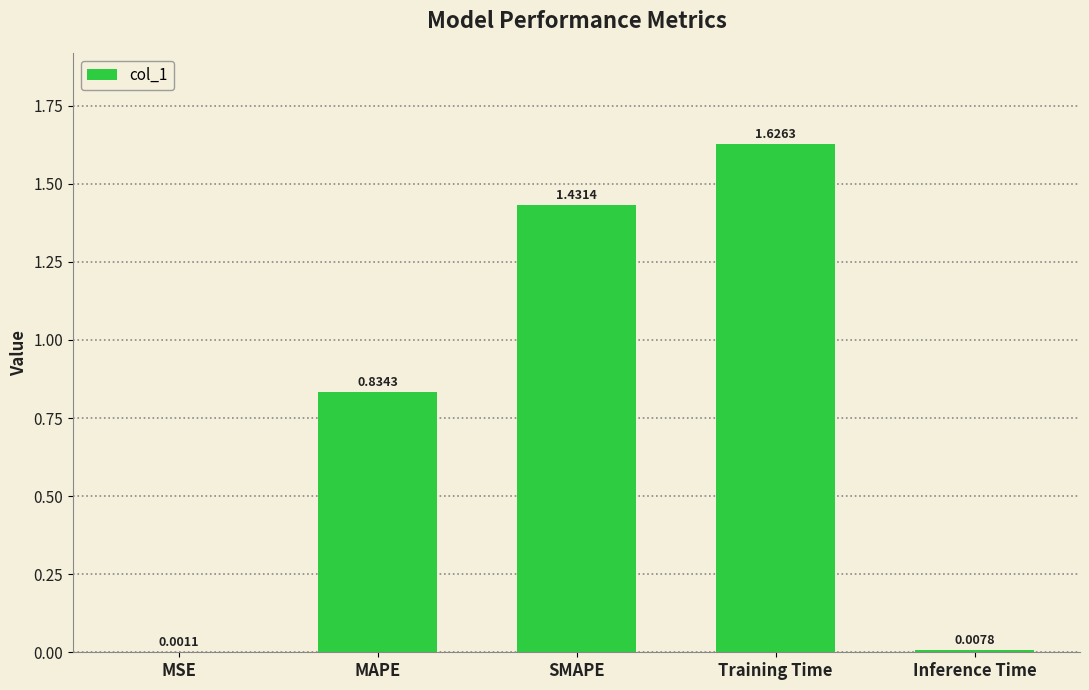

Where is the data nearest to the value 0?

MSE